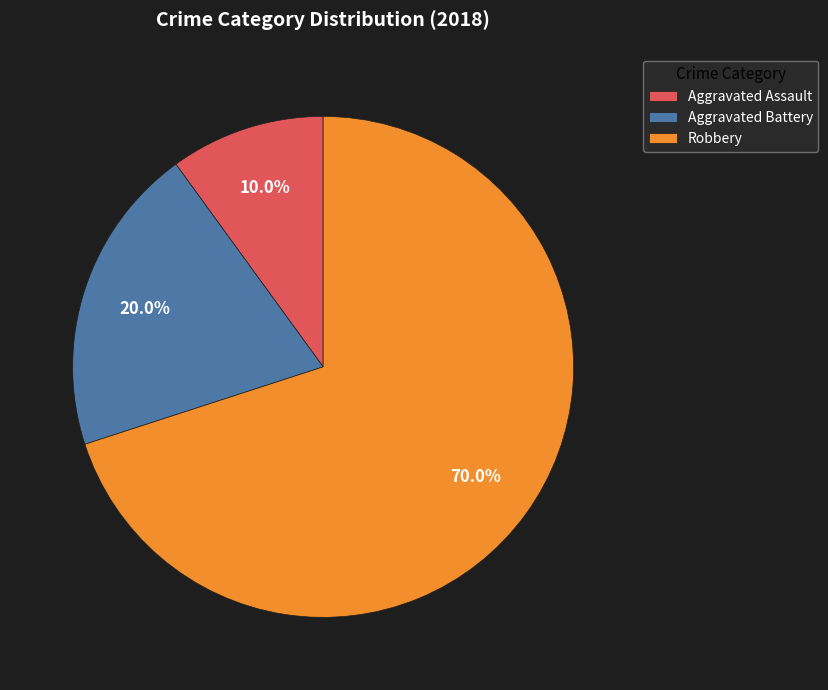

Which has a higher value, Aggravated Battery or Aggravated Assault?

Aggravated Battery